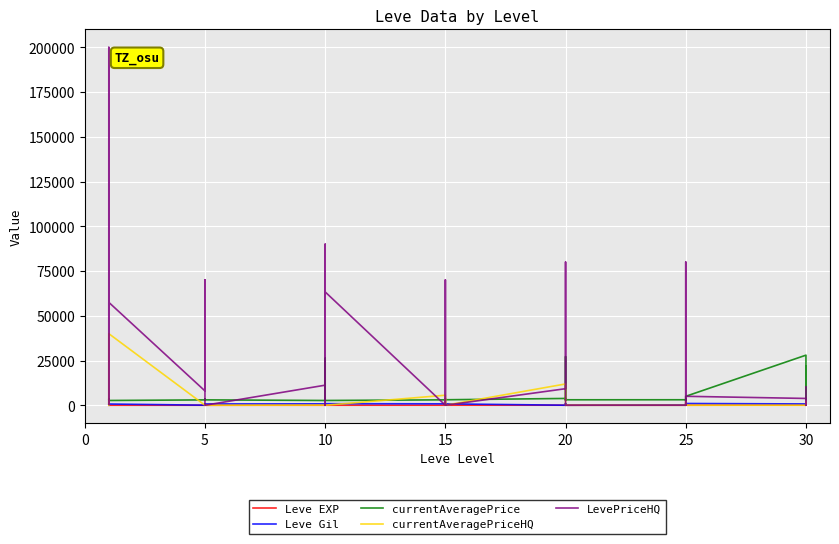

Which series has the widest spread of values?

LevePriceHQ